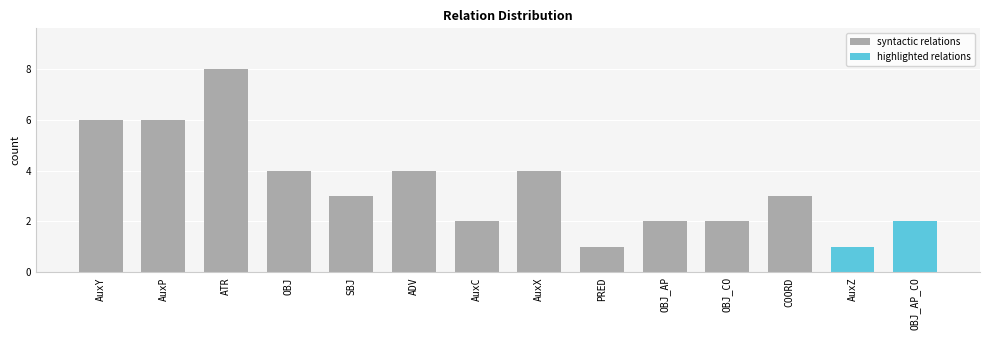

Count the number of categories in the chart.

14